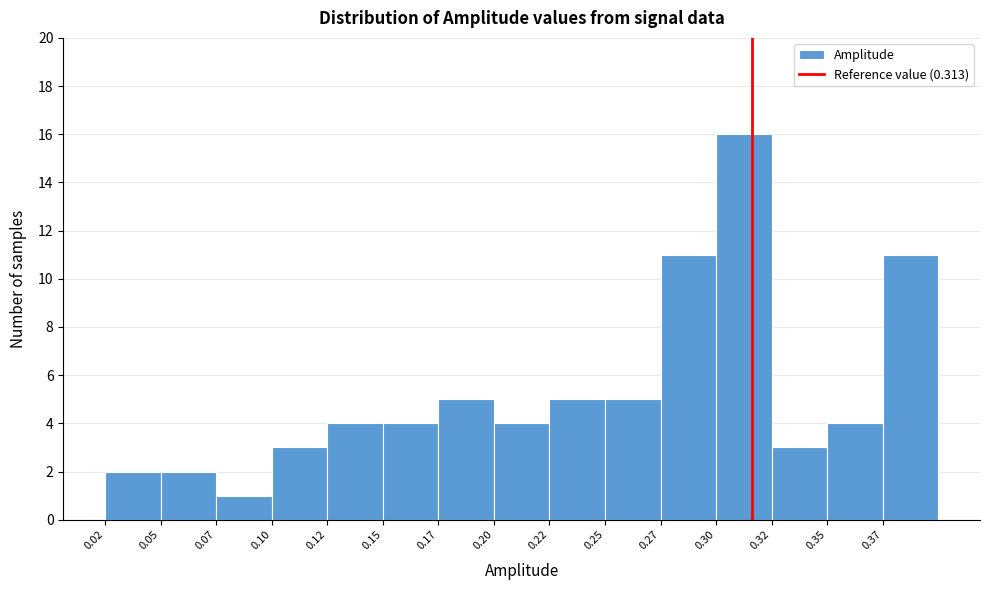

How tall is the bar that spans 0.170 to 0.195 on the x-axis? Neither the bar edges nor the heights are printed on the chart, so give them approximately, as read against the axes.

5